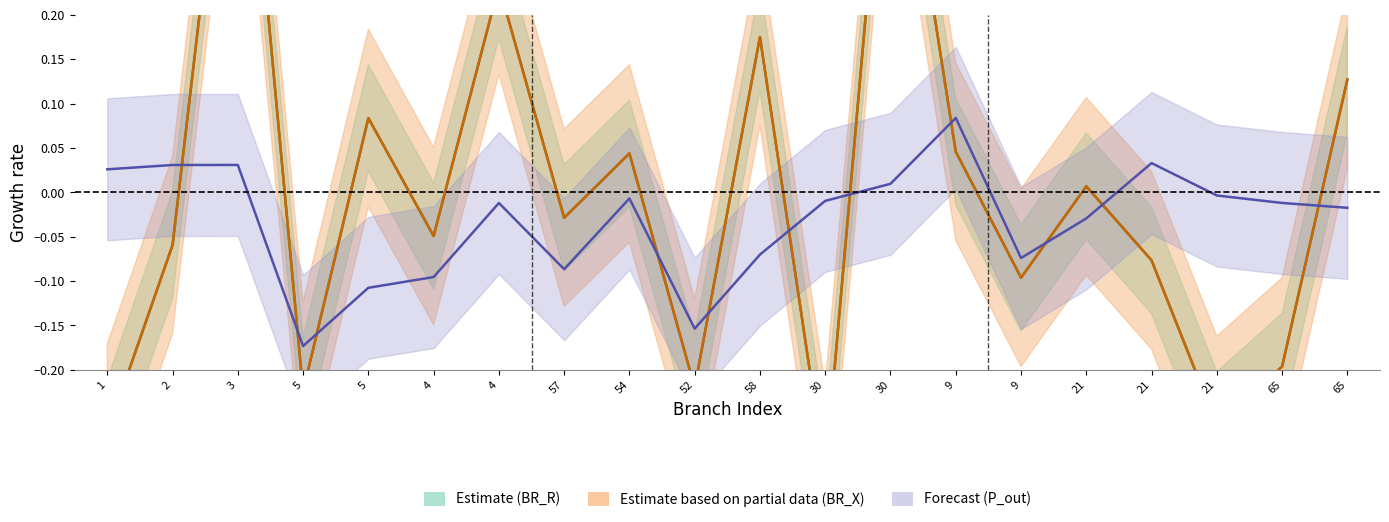

What is the difference between the maximum and minimum values in the BR_R (norm) series?

0.9